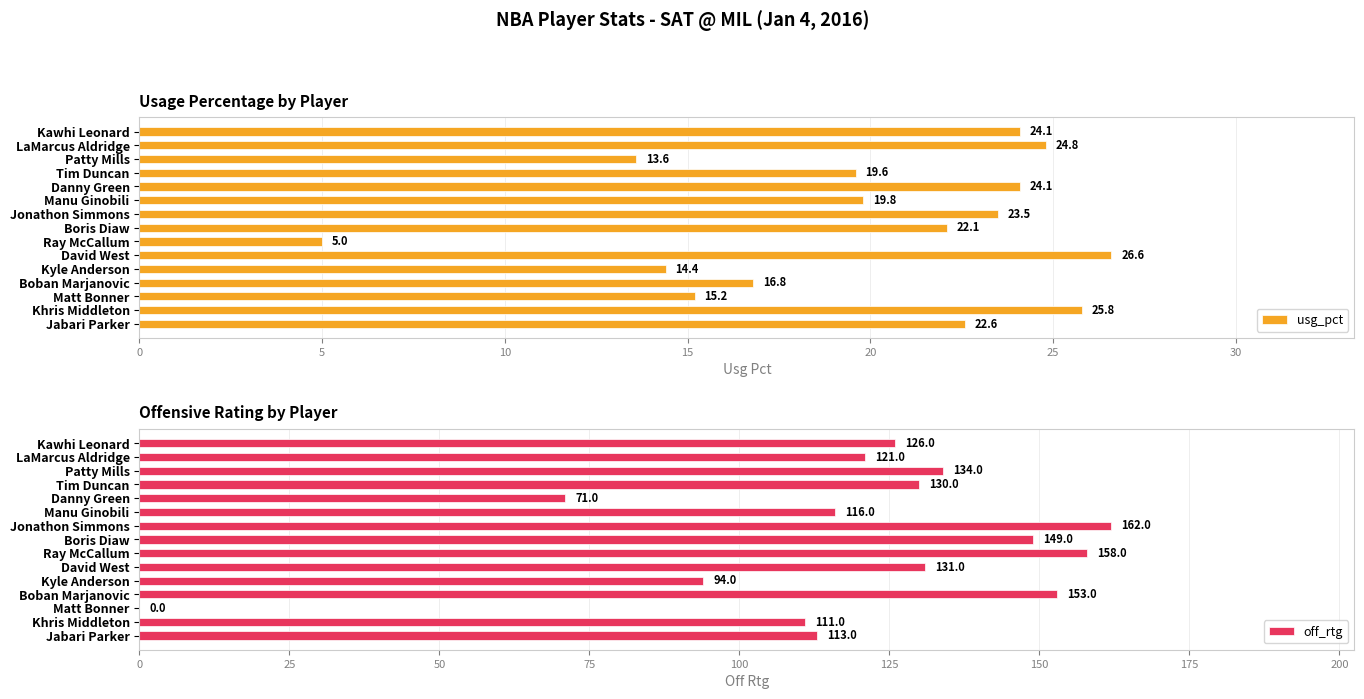

What is the difference between the maximum and minimum values in the off_rtg series?

162.0